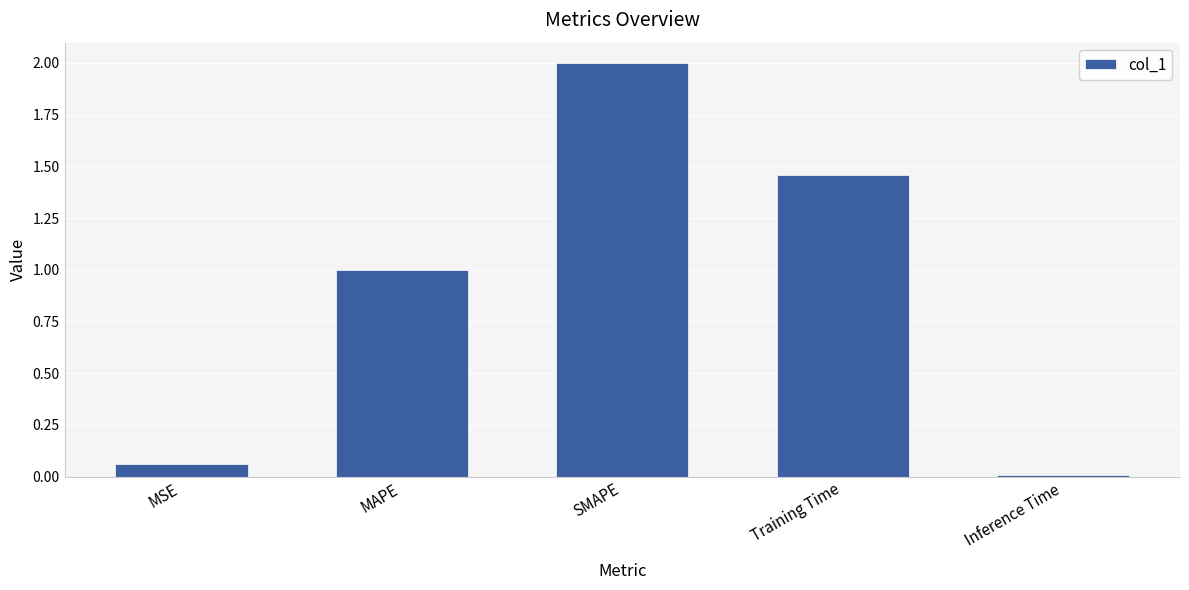

What is the label of the 1st bar from the right?

Inference Time